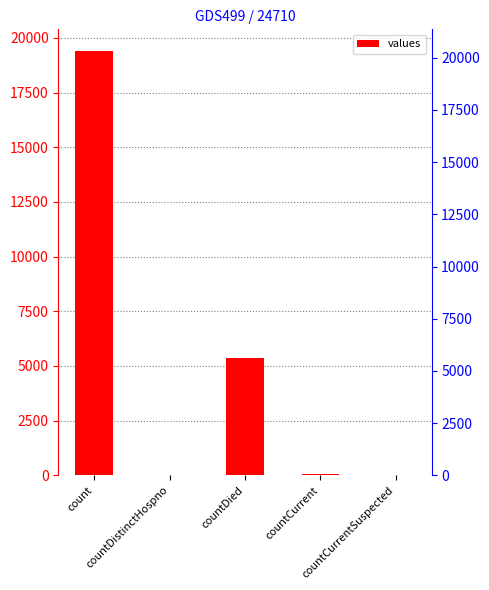

Approximately how many times larger is the value at countCurrent compared to countDistinctHospno?

1.6